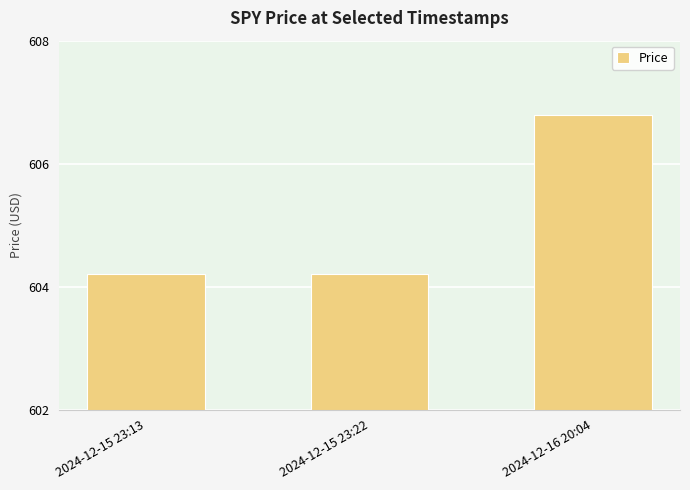

How many bars are there in total?

3